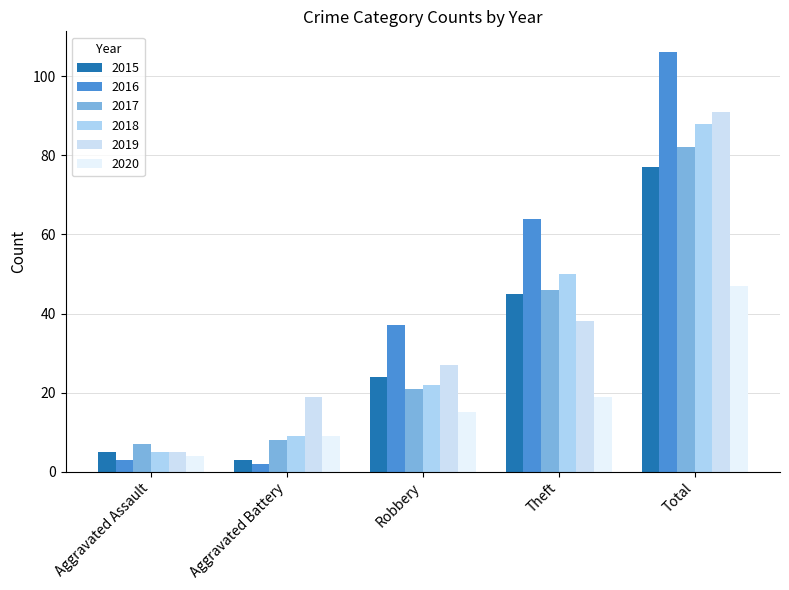

Does the chart contain stacked bars?

No